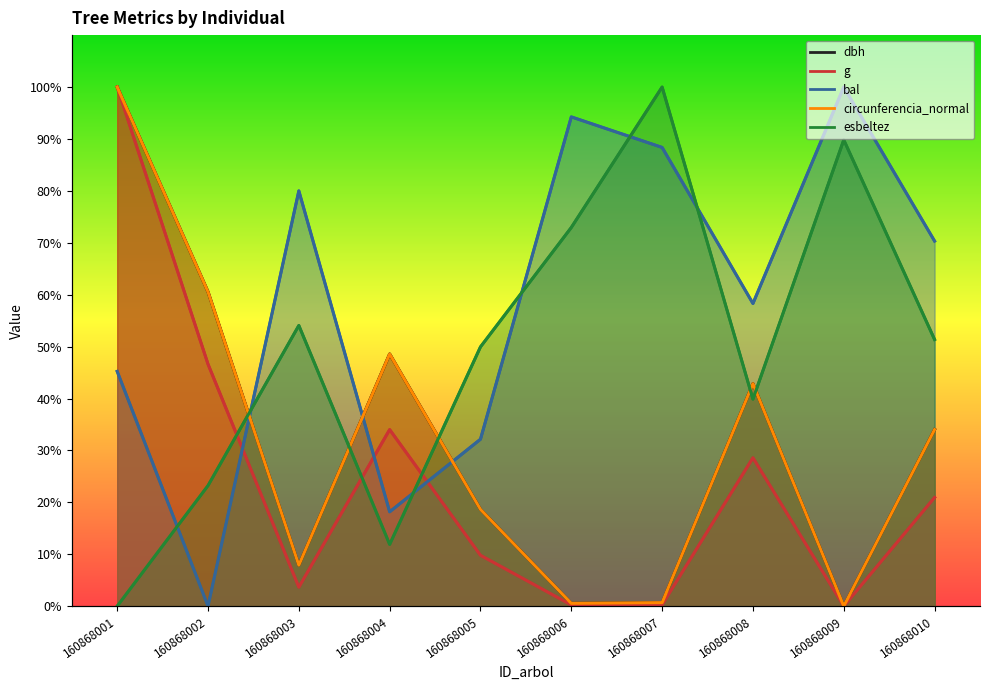

How many interior local peaks does the bal series have?

3